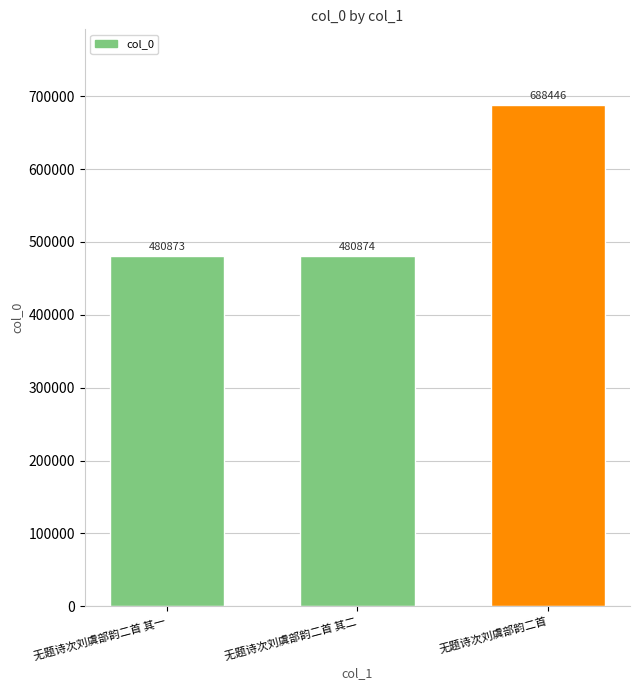

What is the difference between the second highest and minimum values?

1